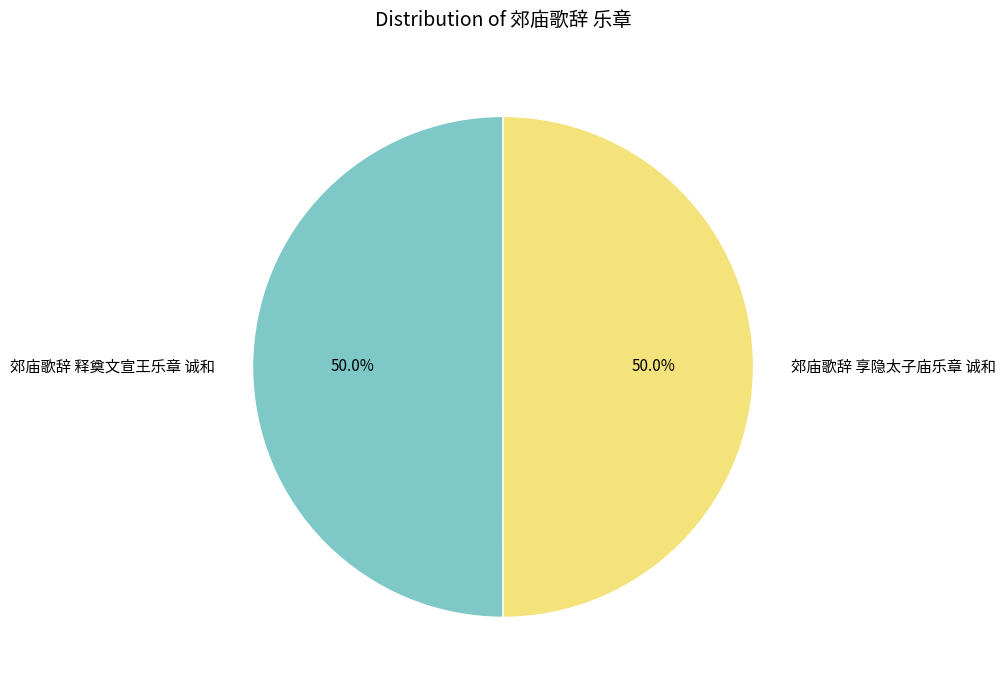

How much of the chart is everything except 郊庙歌辞 释奠文宣王乐章 诚和?

50.0%